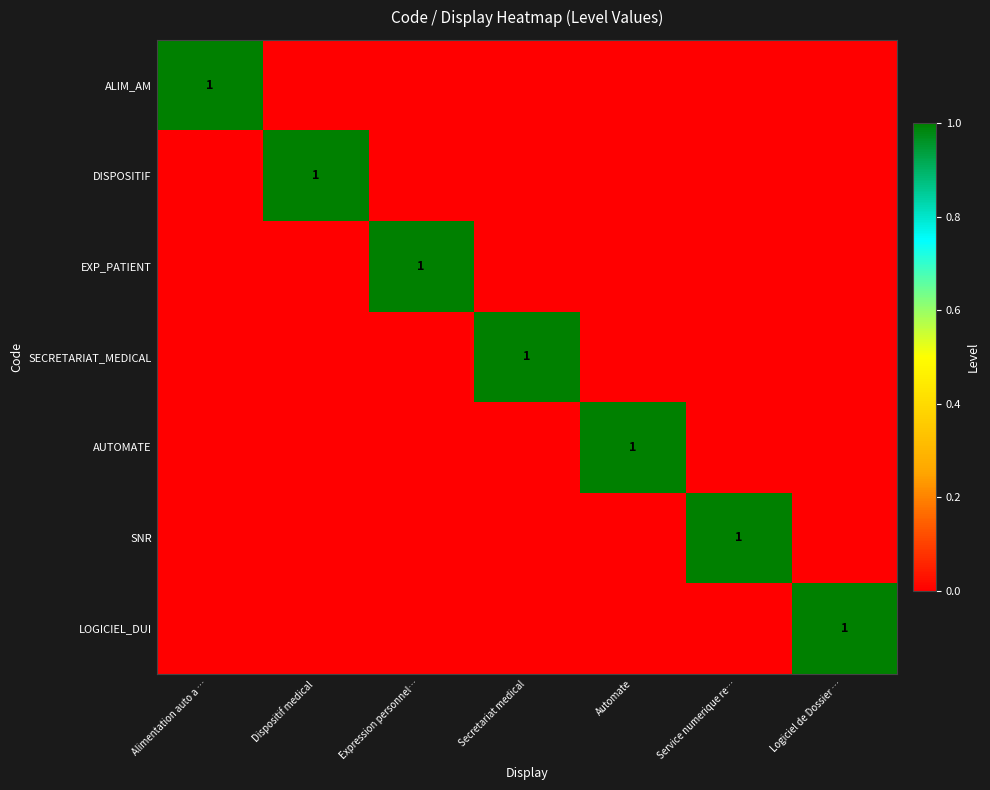

The value of DISPOSITIF at Dispositif medical is 2. True or false?

False